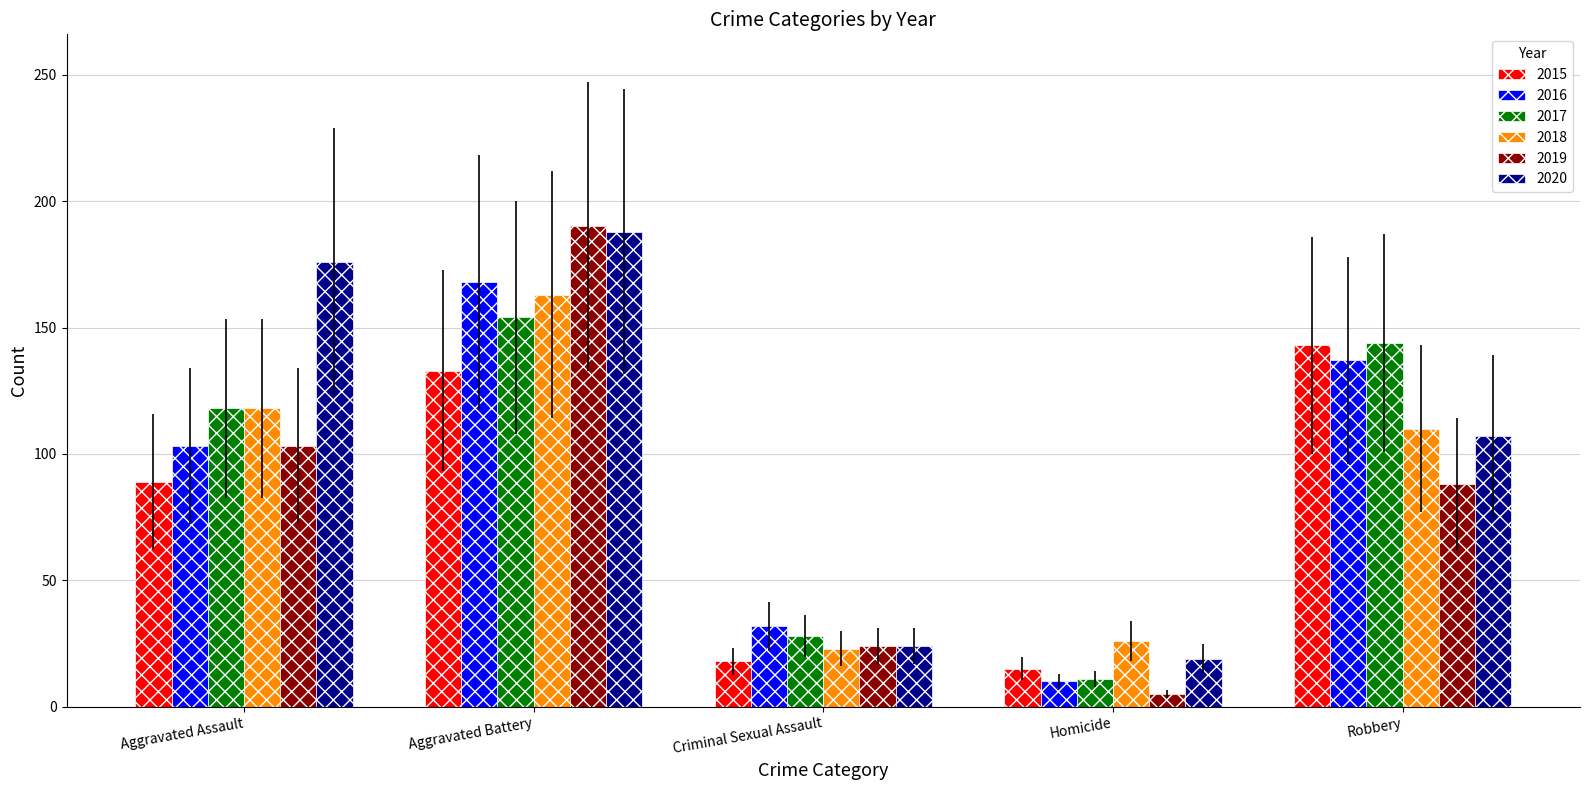

Between Aggravated Assault and Criminal Sexual Assault, which series saw the biggest shift?

2020